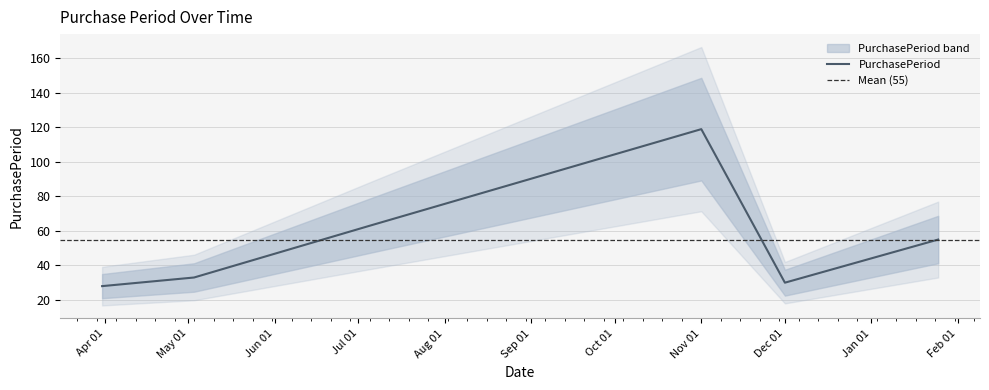

The chart shows a value of 13 at 2016-03-31. True or false?

False